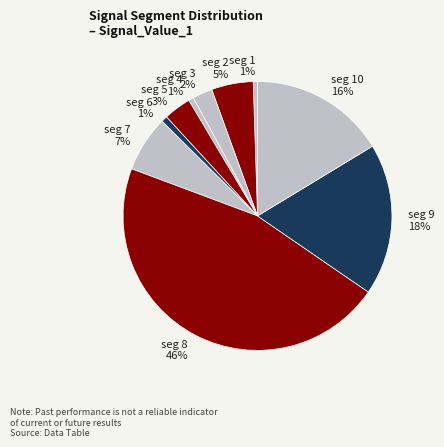

To the nearest percent, what percentage of the pie is seg 8?

46%